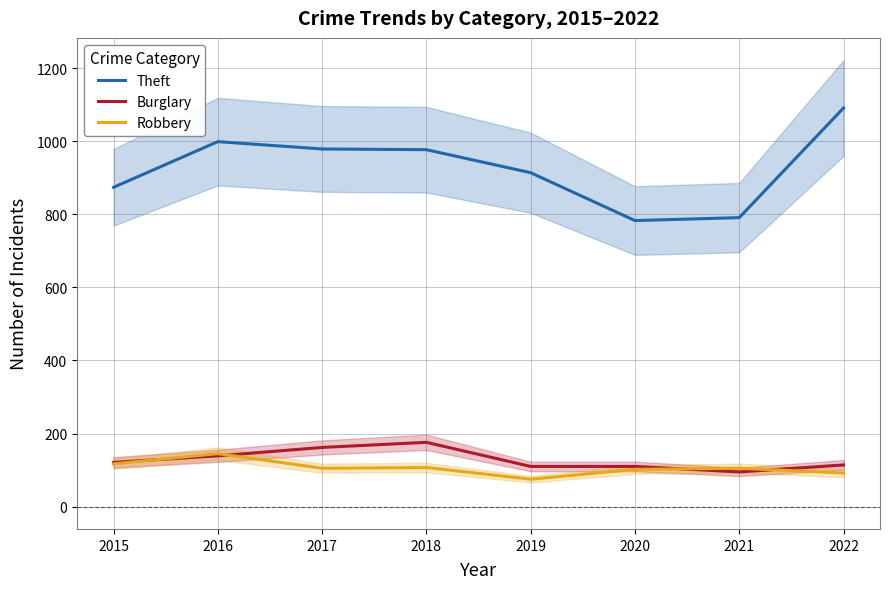

Is the value of Theft at 2022 greater than the value of Burglary at 2019?

Yes